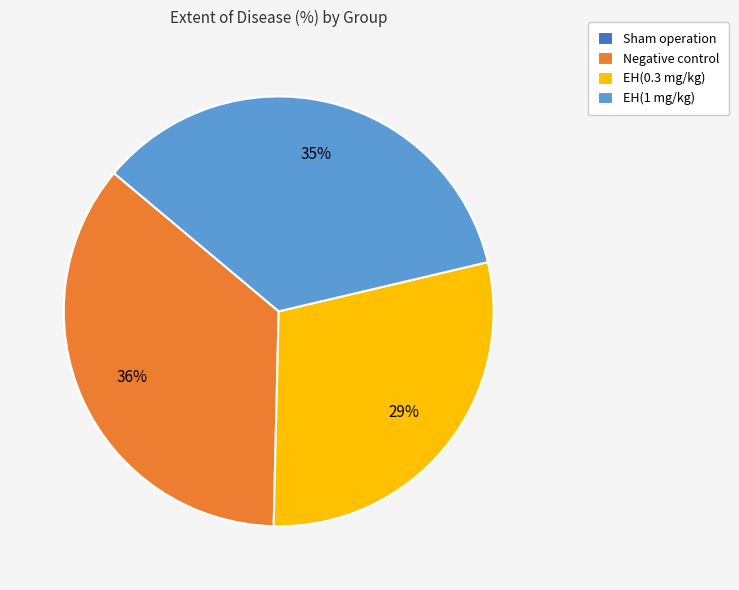

Which has a higher value, Negative control or EH(1 mg/kg)?

Negative control